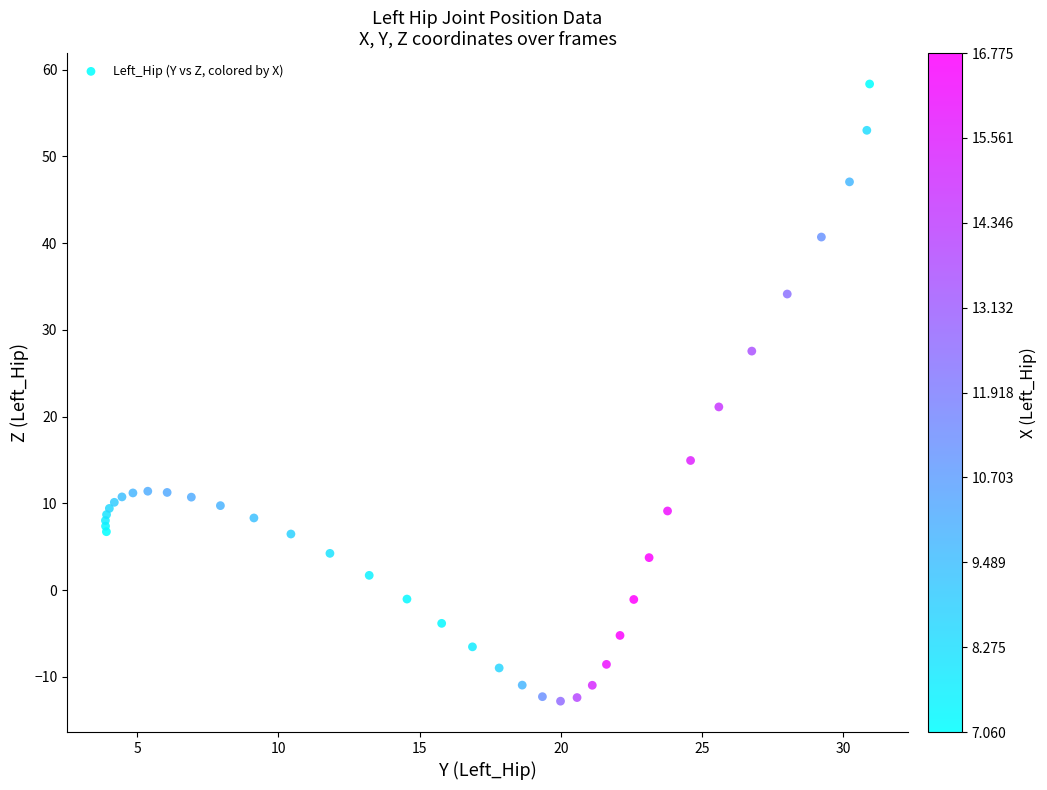

What Y value in the scatter plot is closest to 22?

21.1